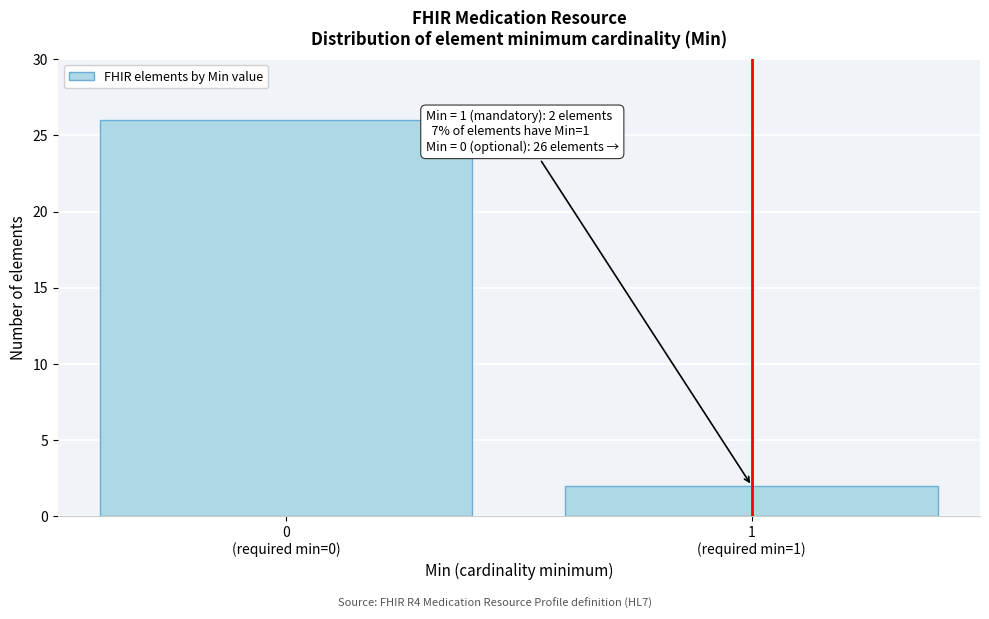

Reading left to right, extract all data points from this chart.

26	2